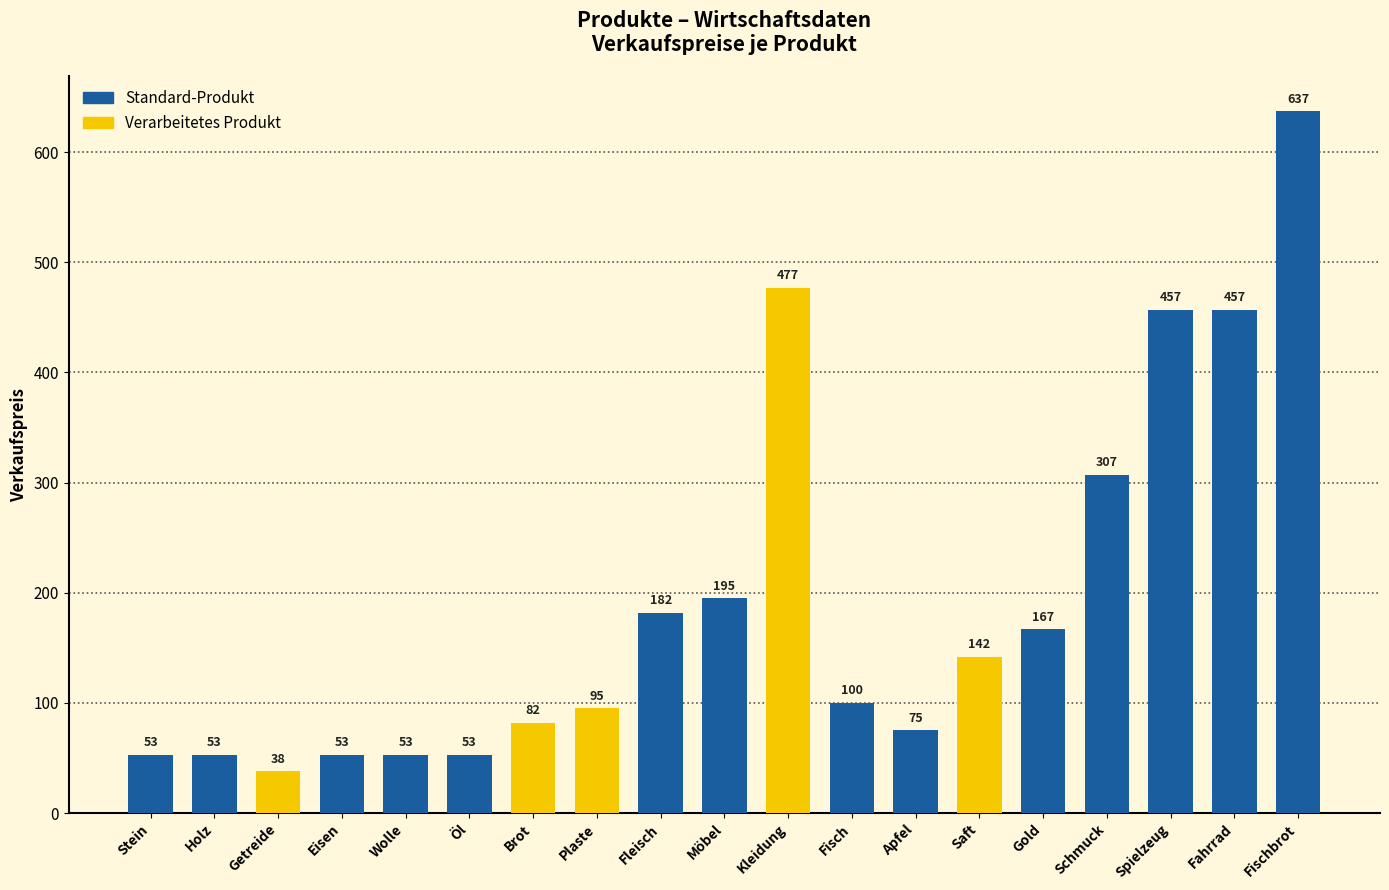

How many series are shown in this chart?

1